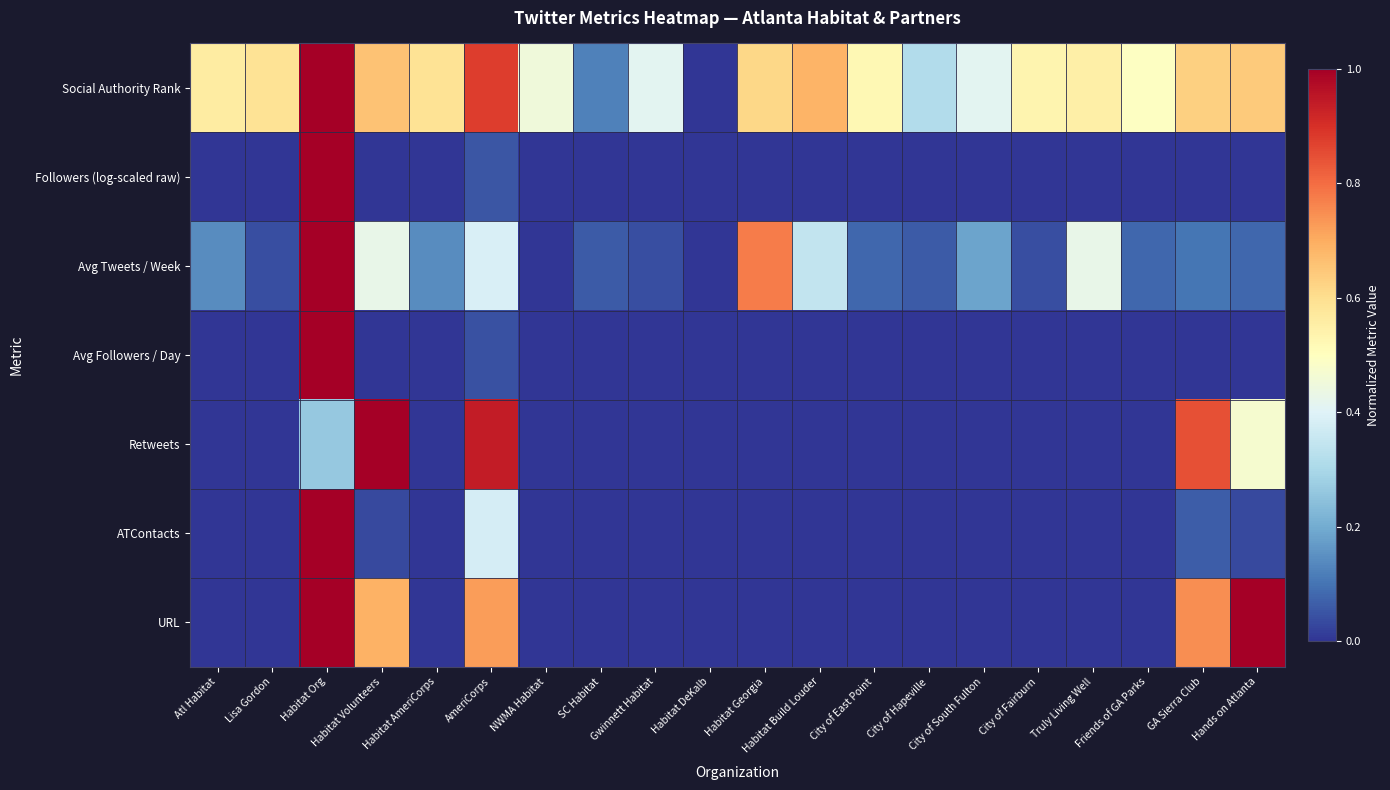

How many categories are shown in the chart?

20